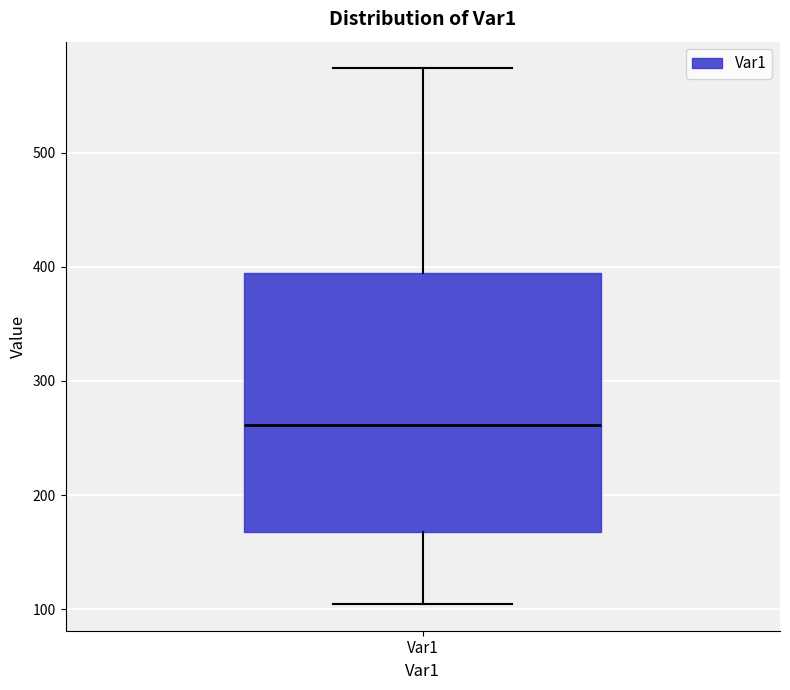

Where is the lower edge of the box for Var1 on the y-axis? The values are not printed on the chart, so give them approximately, as read against the axis.

170